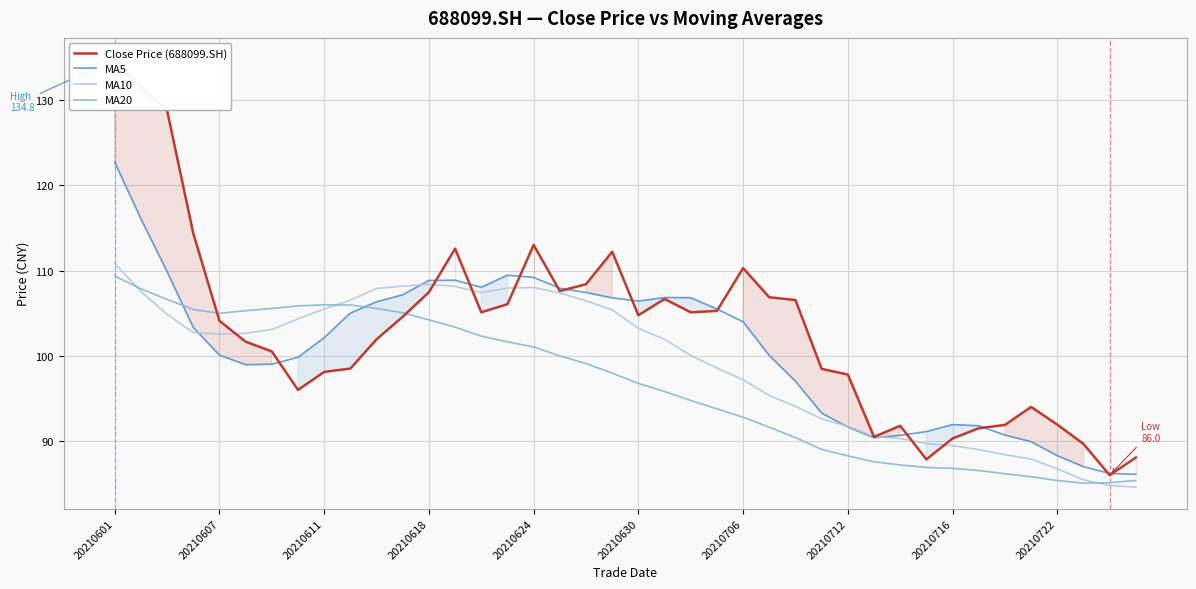

In MA20, how many points are higher than both neighbors (excluding endpoints)?

1